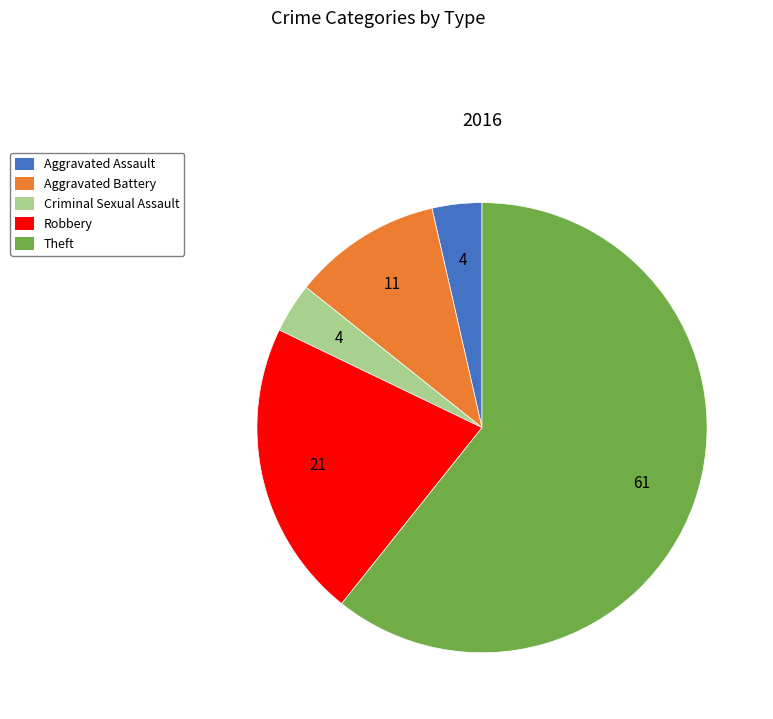

Does Theft account for over 50% of the chart?

Yes